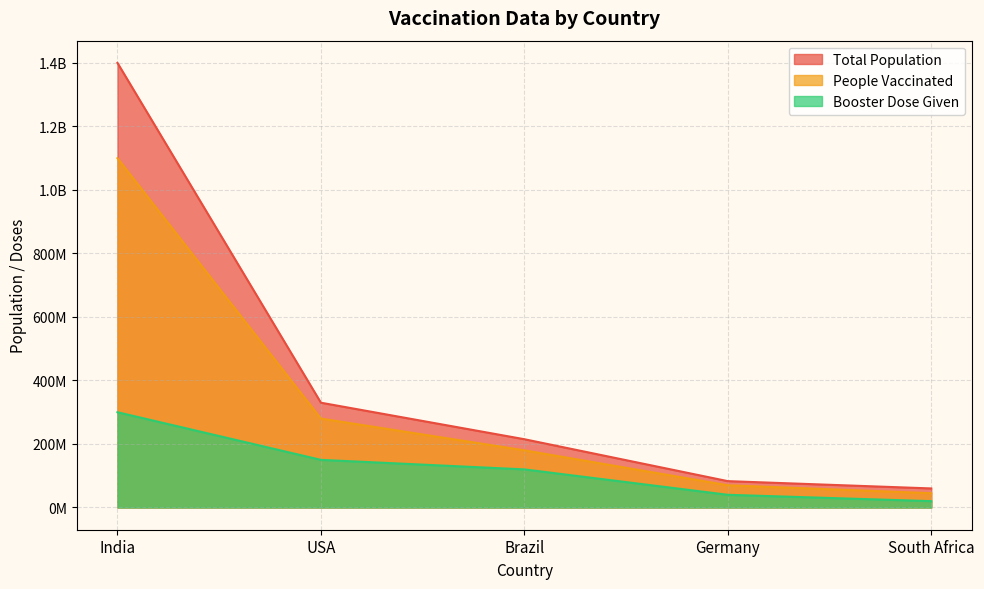

Reading left to right, what are all the values shown in this chart?

Total Population: India=1400000000	USA=330000000	Brazil=215000000	Germany=83000000	South Africa=60000000
People Vaccinated: India=1100000000	USA=280000000	Brazil=180000000	Germany=70000000	South Africa=45000000
Booster Dose Given: India=300000000	USA=150000000	Brazil=120000000	Germany=40000000	South Africa=20000000